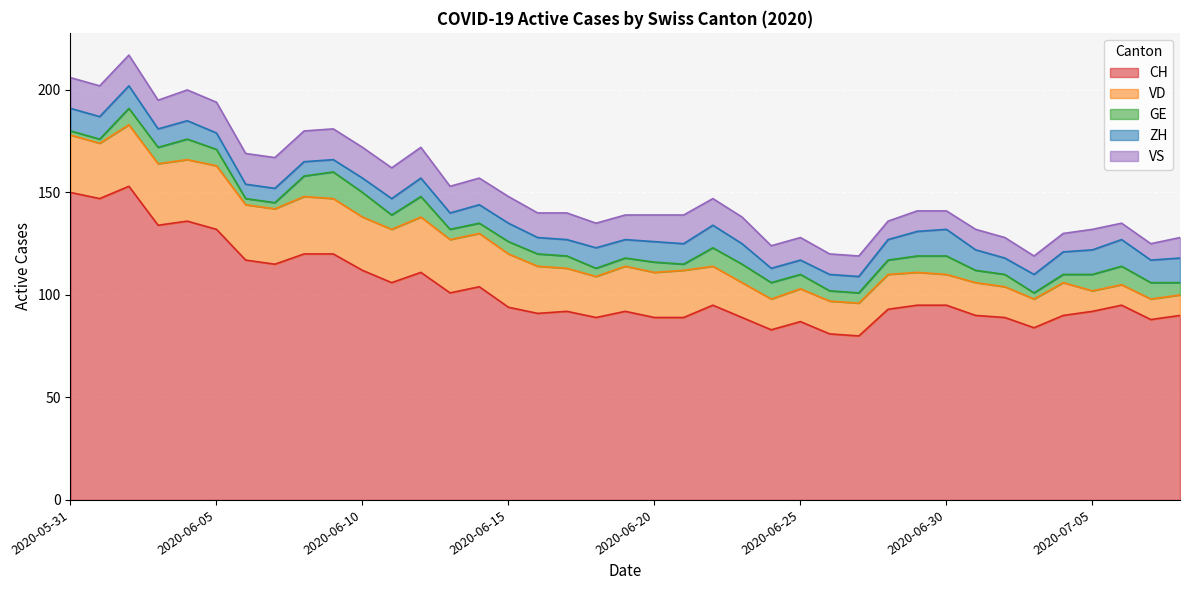

At 2020-06-30, list the series in order from smallest to largest.

GE, VS, ZH, VD, CH